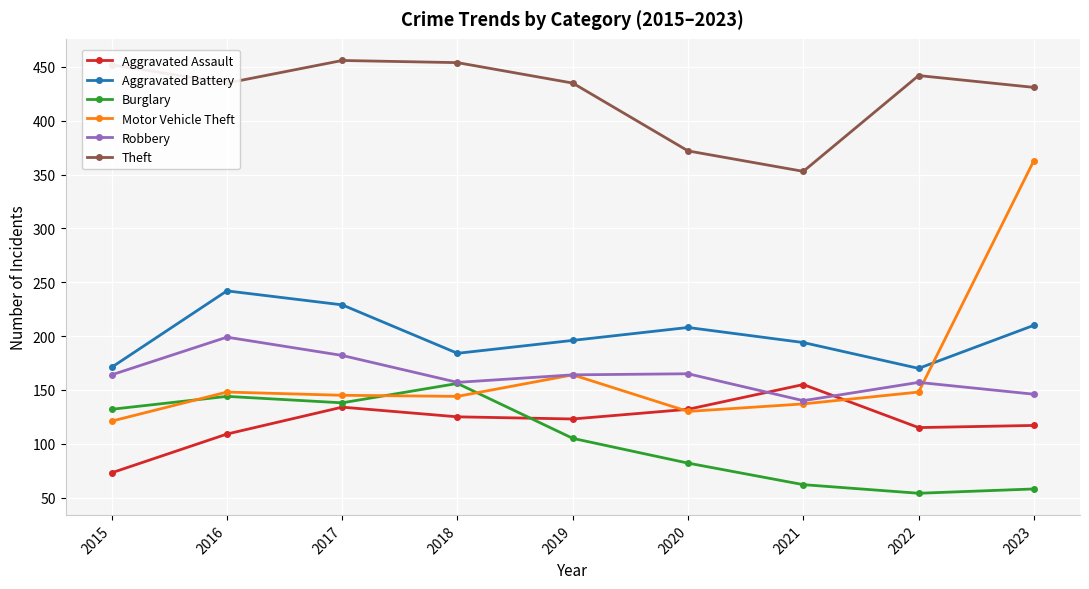

At which label does Aggravated Assault first exceed 123?

2017